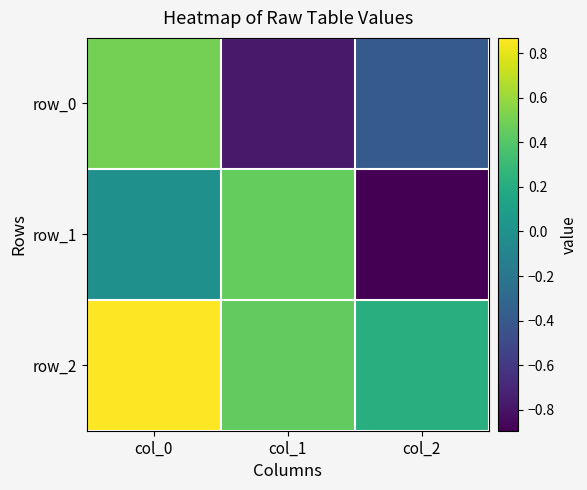

What is the total value across all series at col_0?

1.4